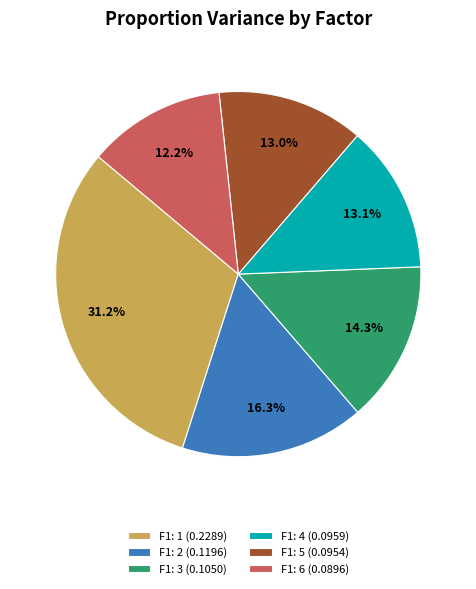

How many segments does this pie chart have?

6